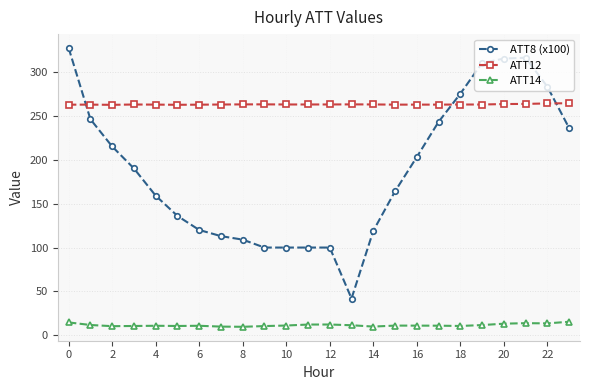

What is the value of the ATT14 point at the 5th from the left?

11.0